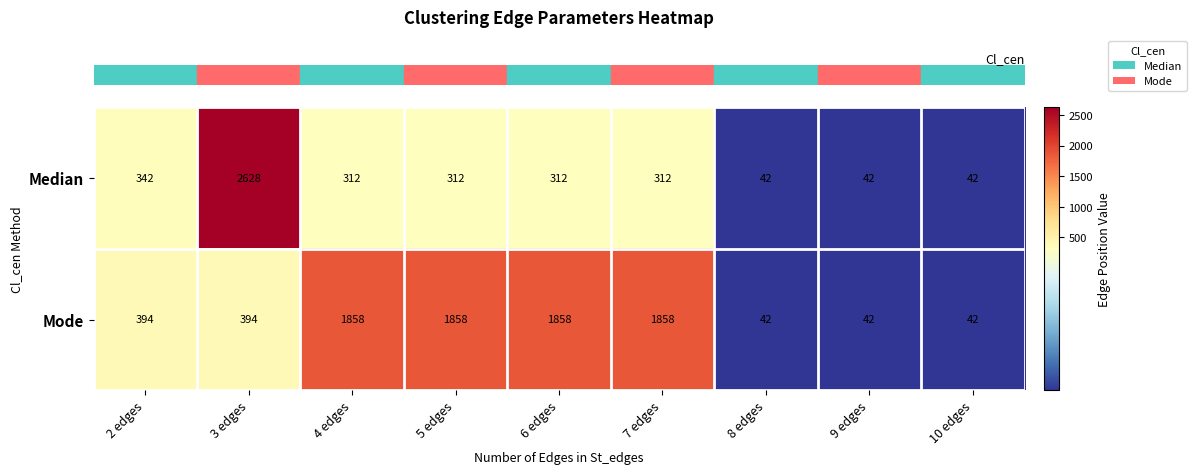

Where is Median nearest to the value 1335?

2 edges